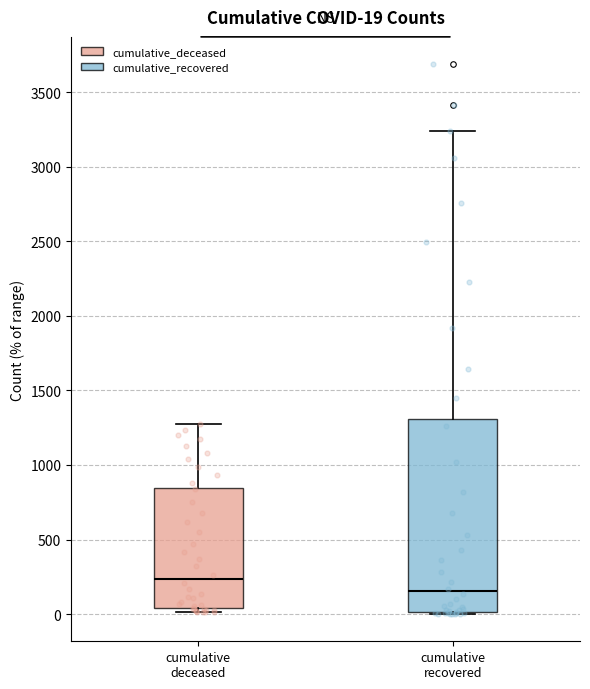

Which box's median line is the lowest?

cumulative recovered